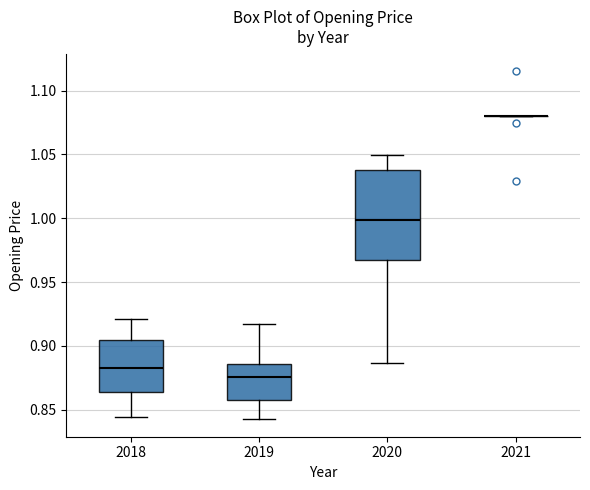

Comparing the boxes themselves (not the whiskers), which one is the tallest?

2020